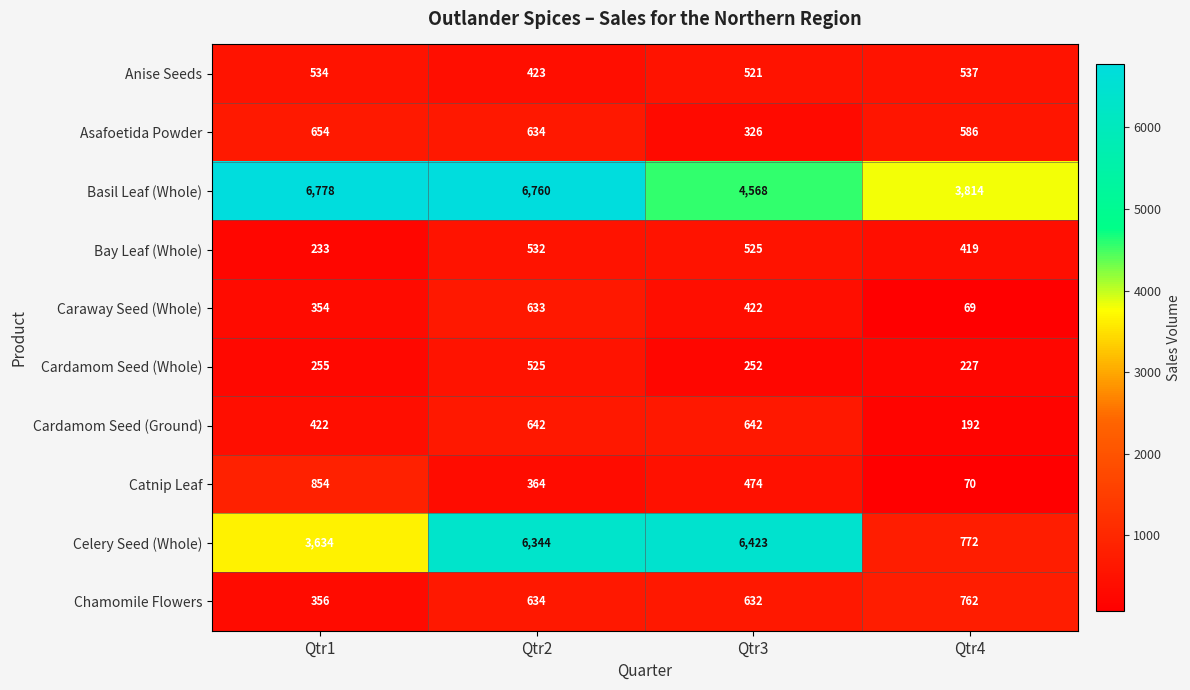

Rank the series by their maximum value, from lowest to highest.

Cardamom Seed (Whole), Bay Leaf (Whole), Anise Seeds, Caraway Seed (Whole), Cardamom Seed (Ground), Asafoetida Powder, Chamomile Flowers, Catnip Leaf, Celery Seed (Whole), Basil Leaf (Whole)